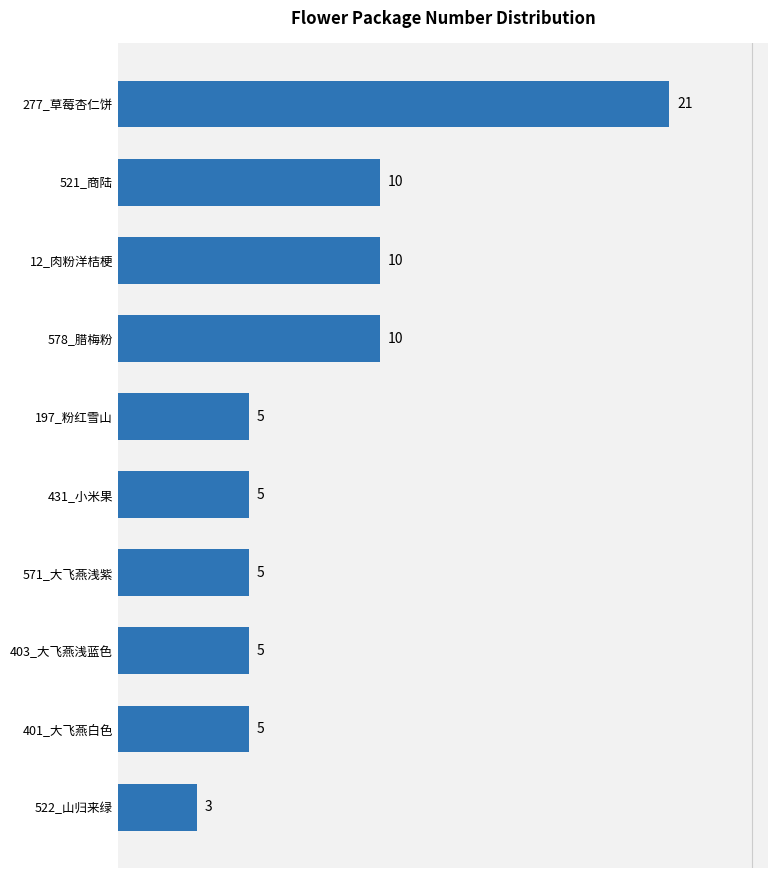

What is the difference between the maximum and minimum values?

18